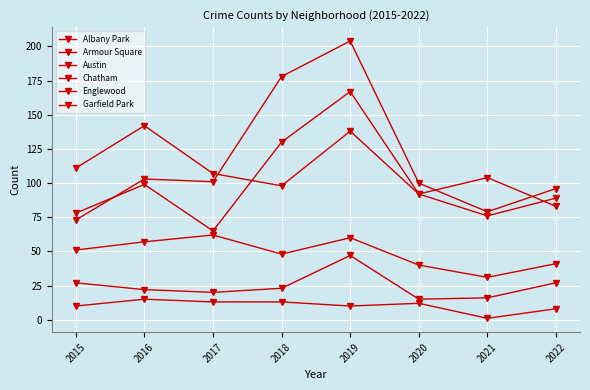

What is the sum of all Englewood values?

853